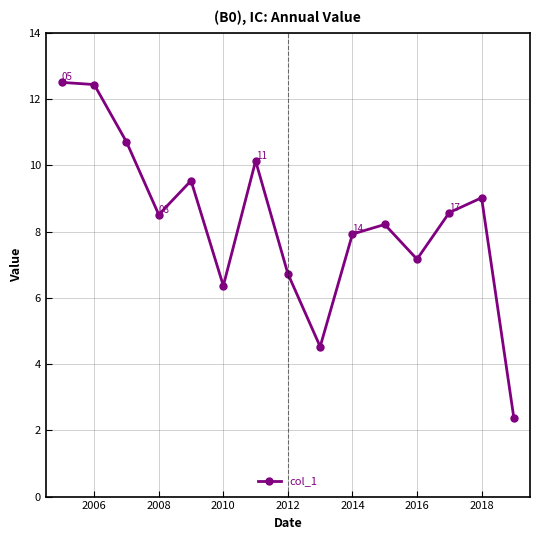

How many data points are less than 8?

6